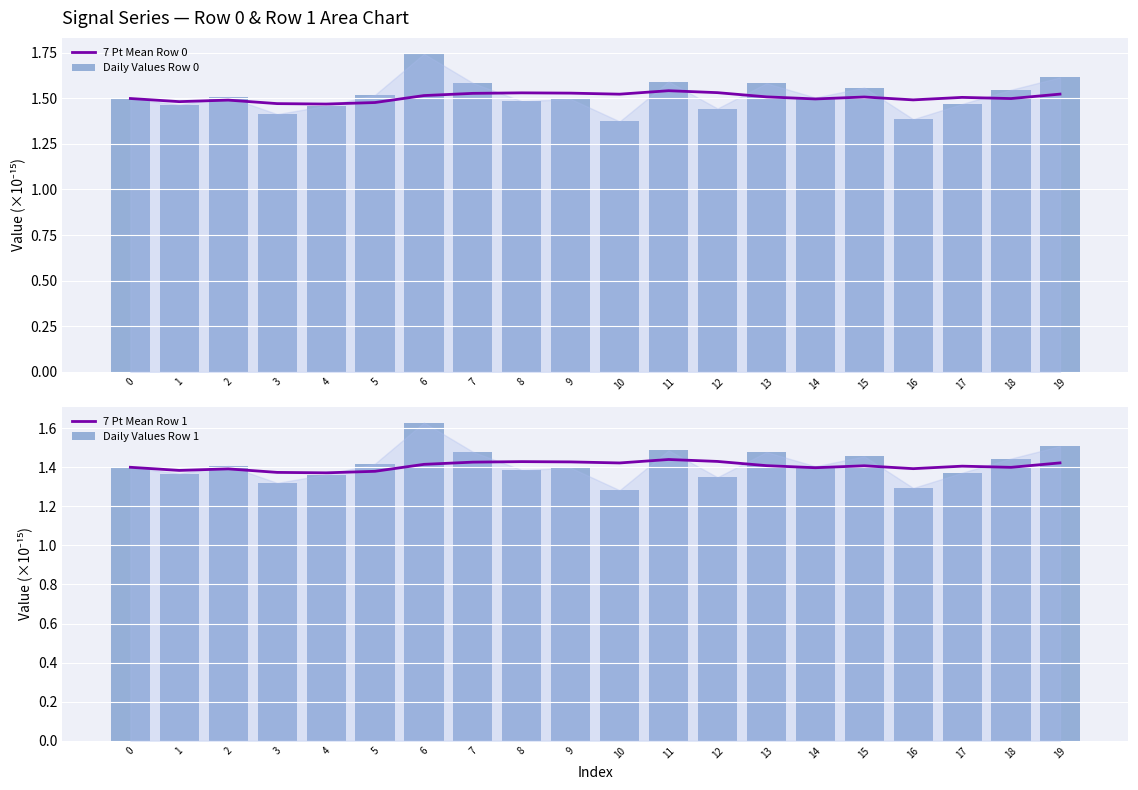

The value of 7 Pt Mean Row 1 at 14 is 0.9. True or false?

False